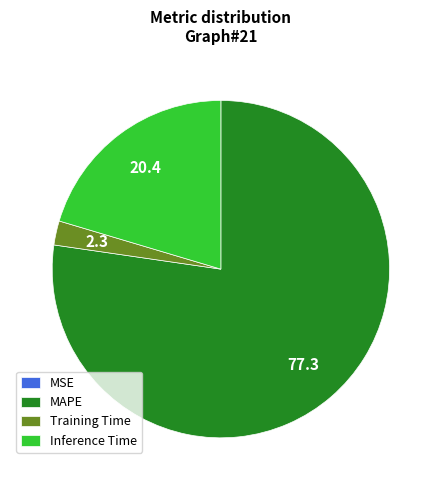

Combined, do Training Time and MAPE account for over 50%?

Yes